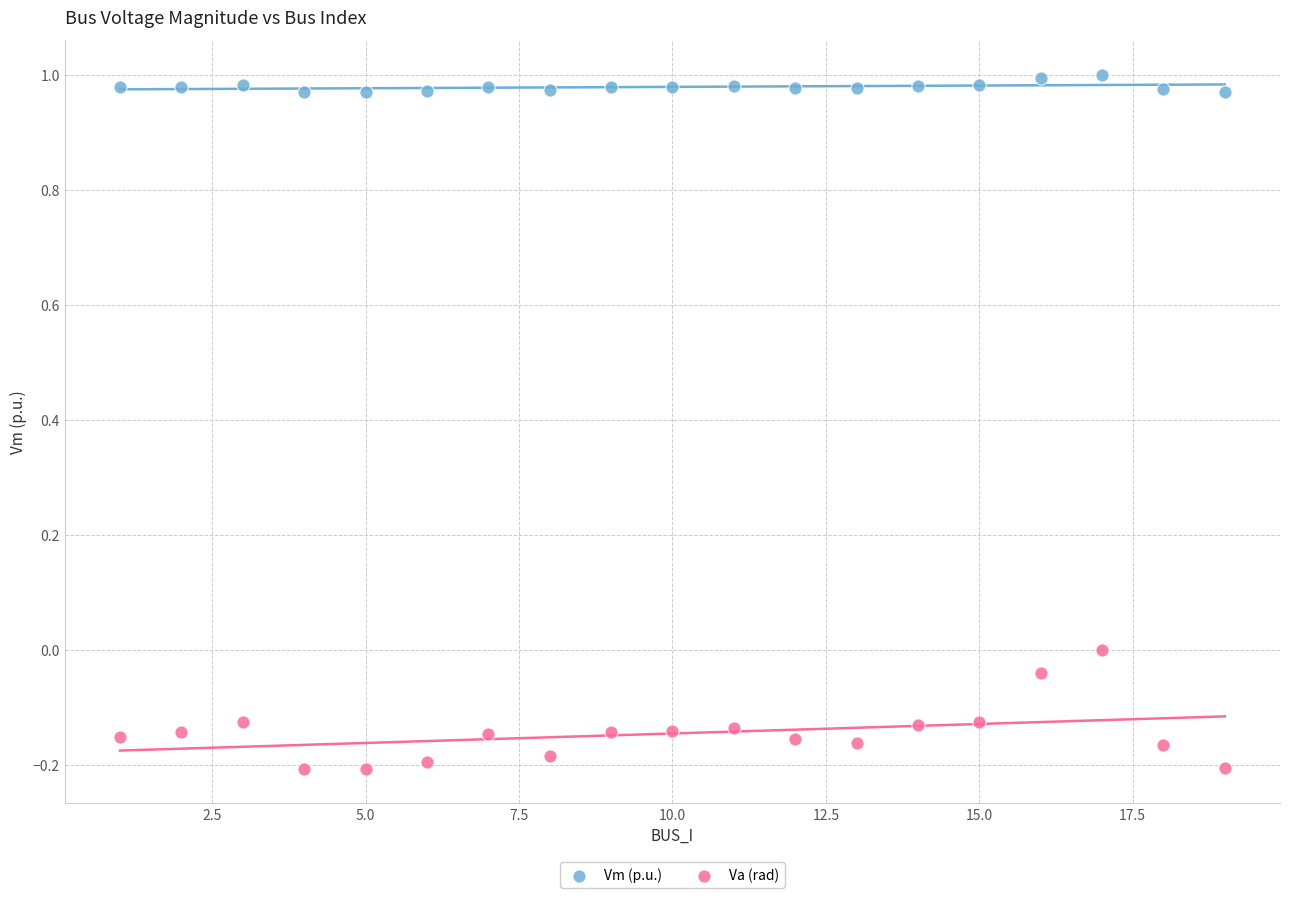

Which series has the largest Y range (max minus min)?

Va (rad)